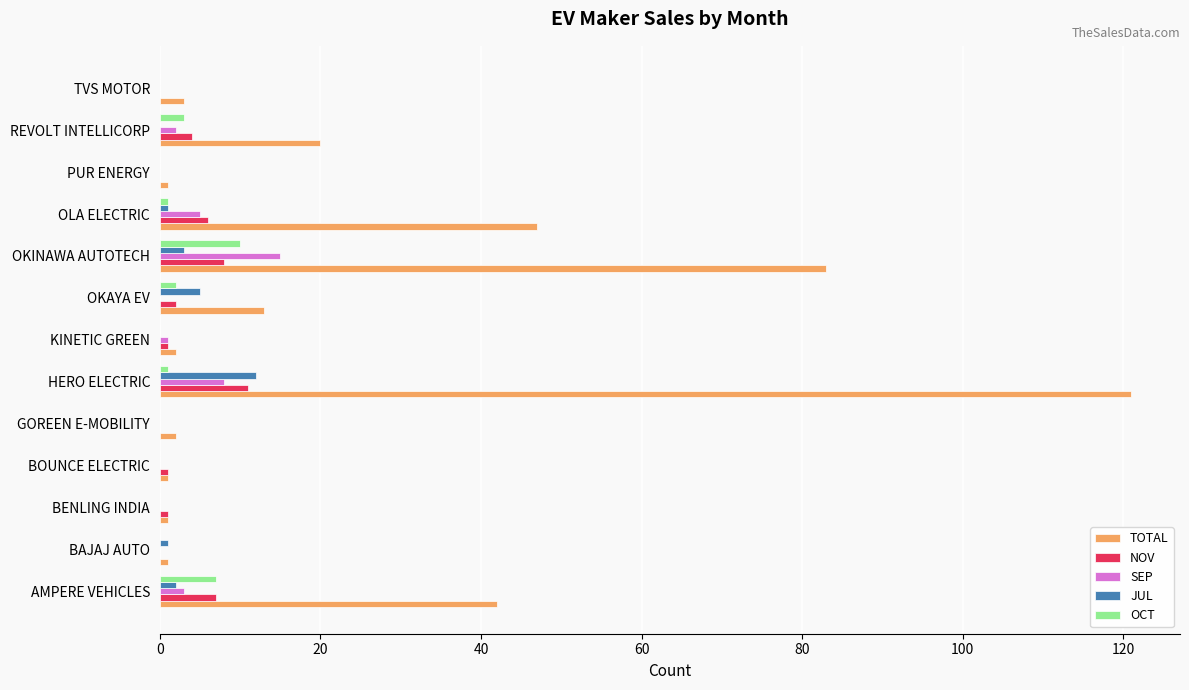

Between AMPERE VEHICLES and PUR ENERGY, which series saw the biggest shift?

TOTAL